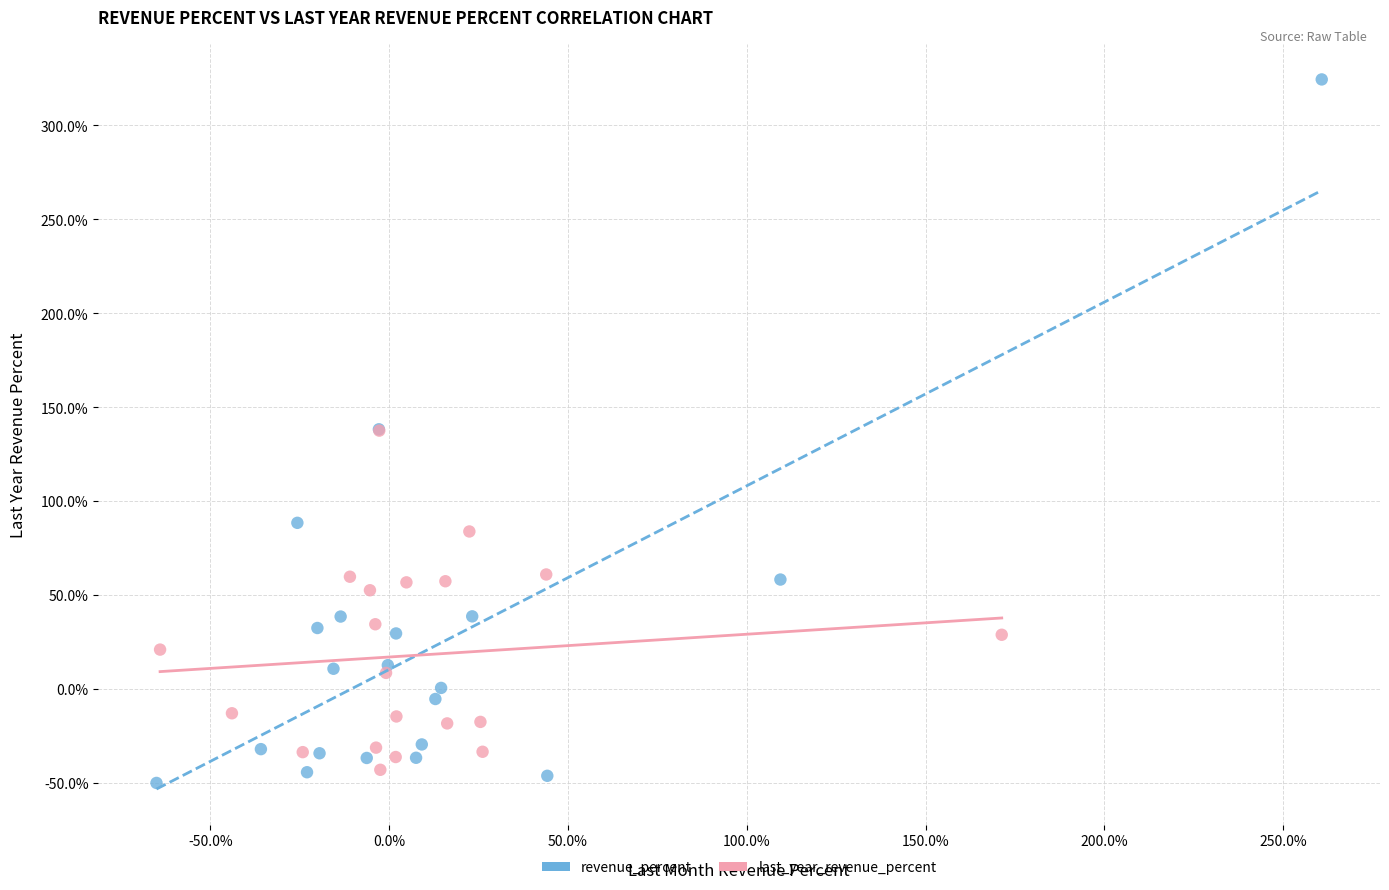

What are all the series names shown in the legend?

revenue_percent, last_year_revenue_percent